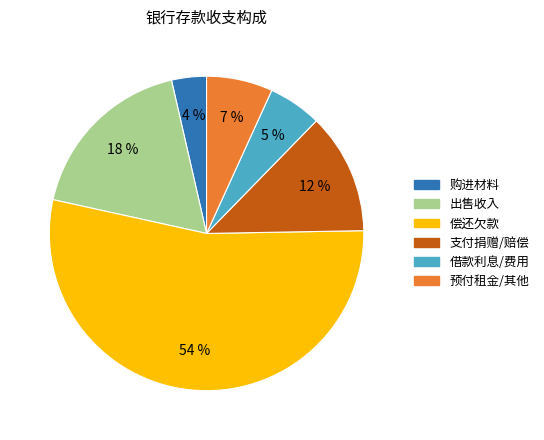

How many slices are in this pie chart?

6